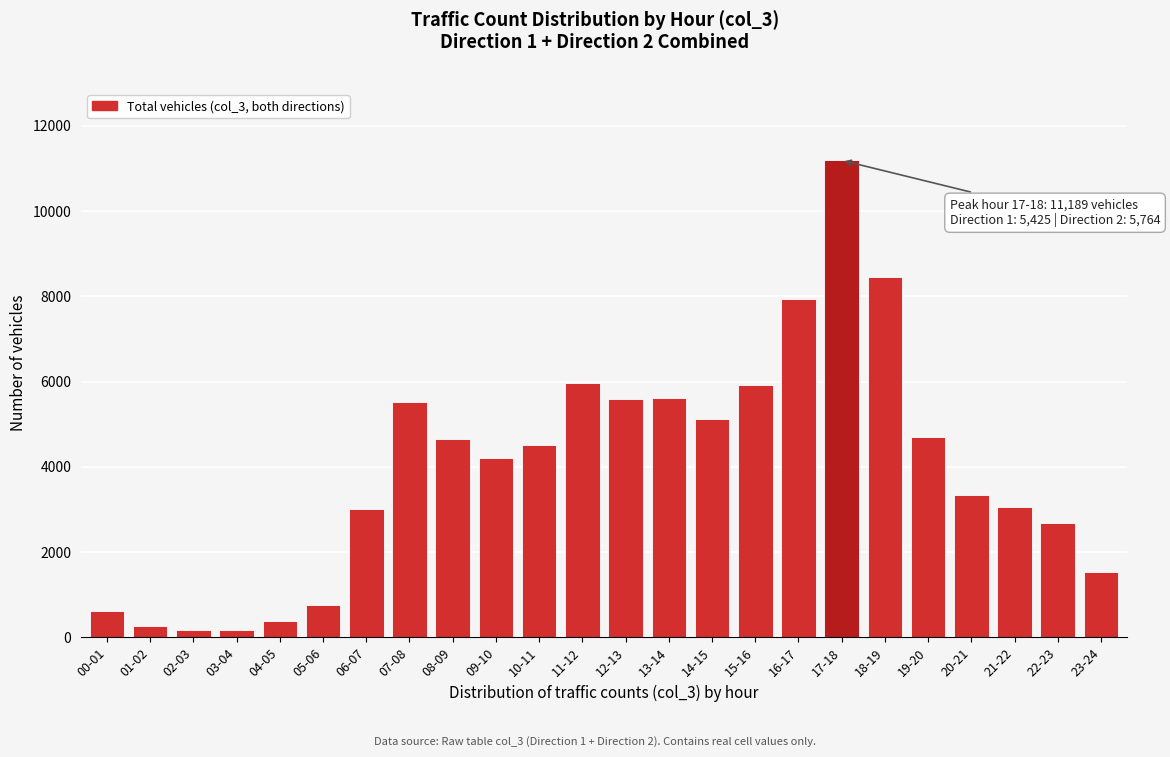

What is the change in value from 00-01 to 13-14?

+4980